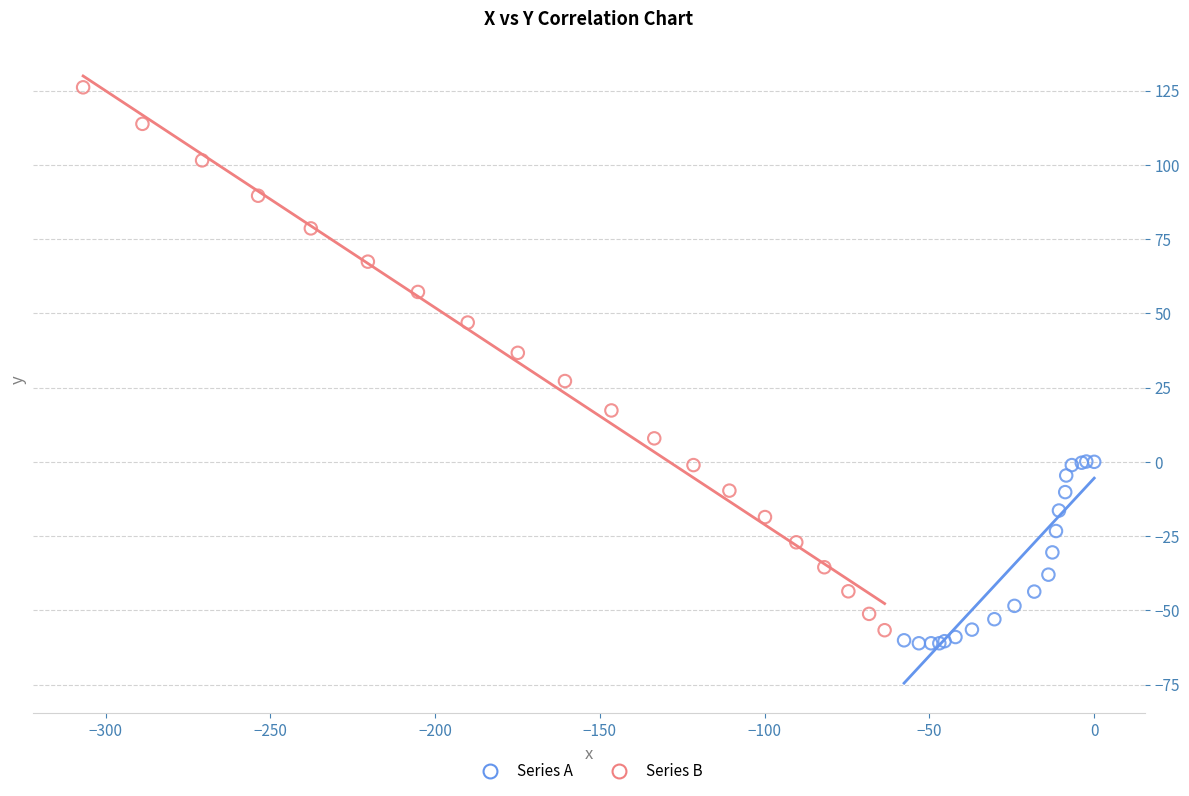

Which series contains the highest Y value?

Series B